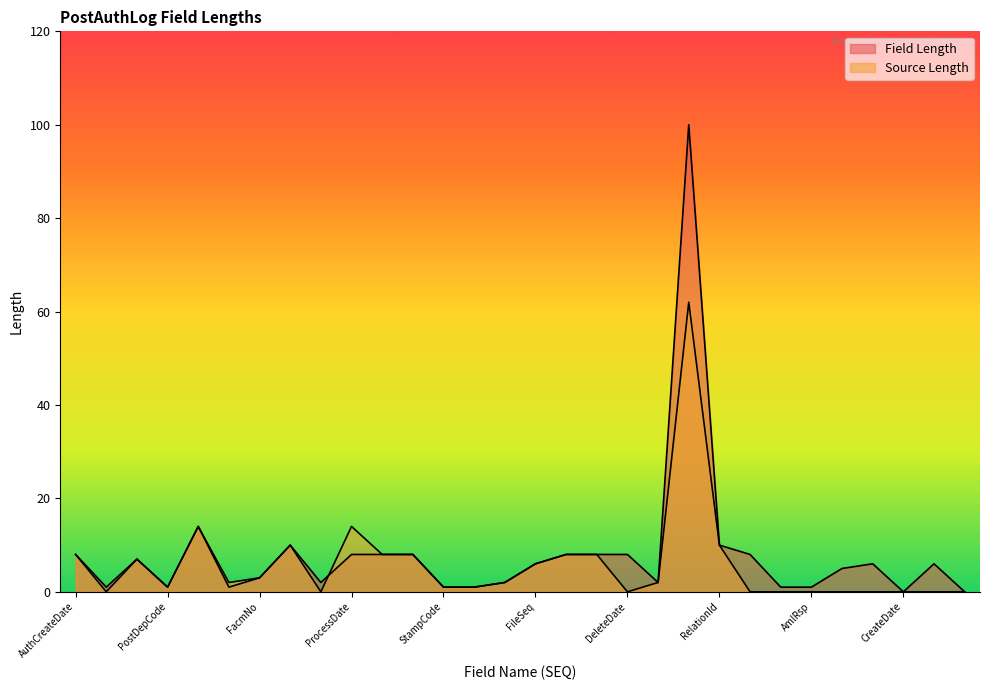

How many times do Source Length and Field Length cross each other?

1